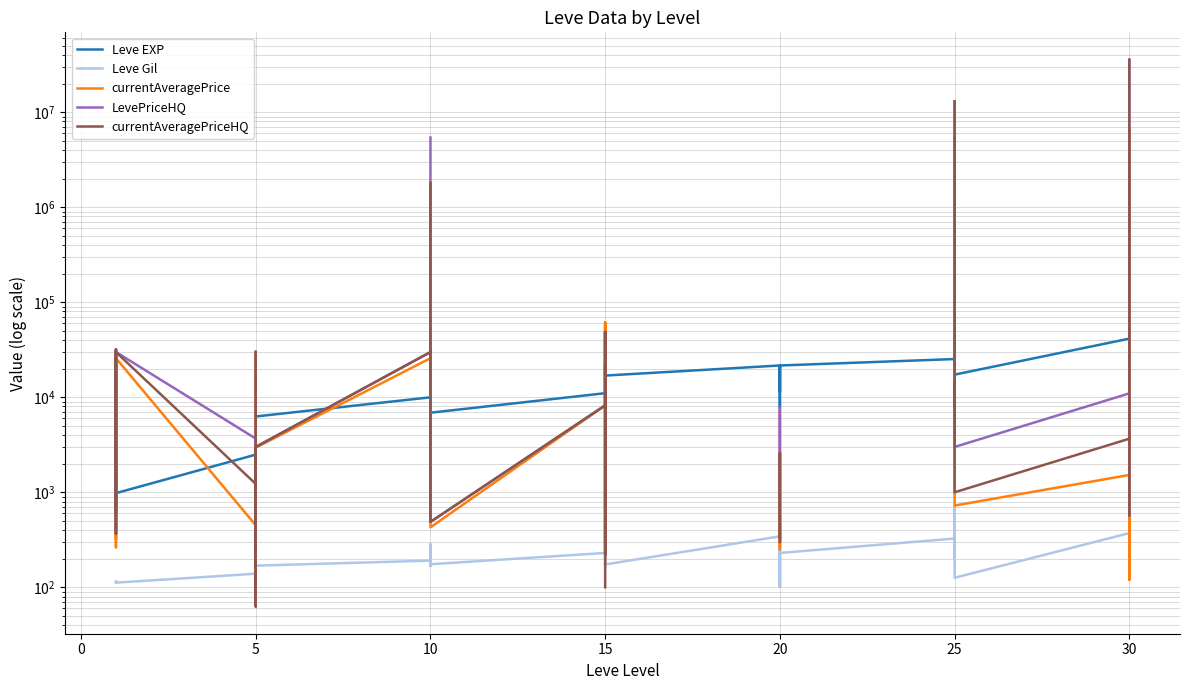

Which series ends up on top after the final intersection of currentAveragePrice and Leve Gil?

Leve Gil